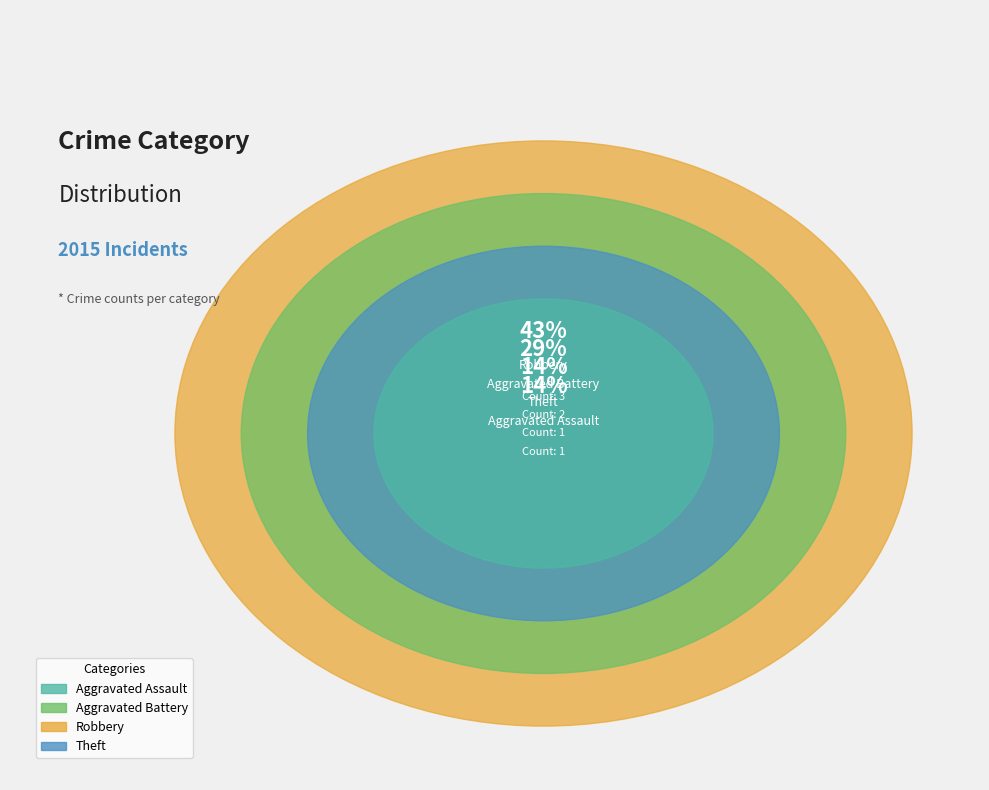

True or false: Robbery accounts for 43% of the total.

True